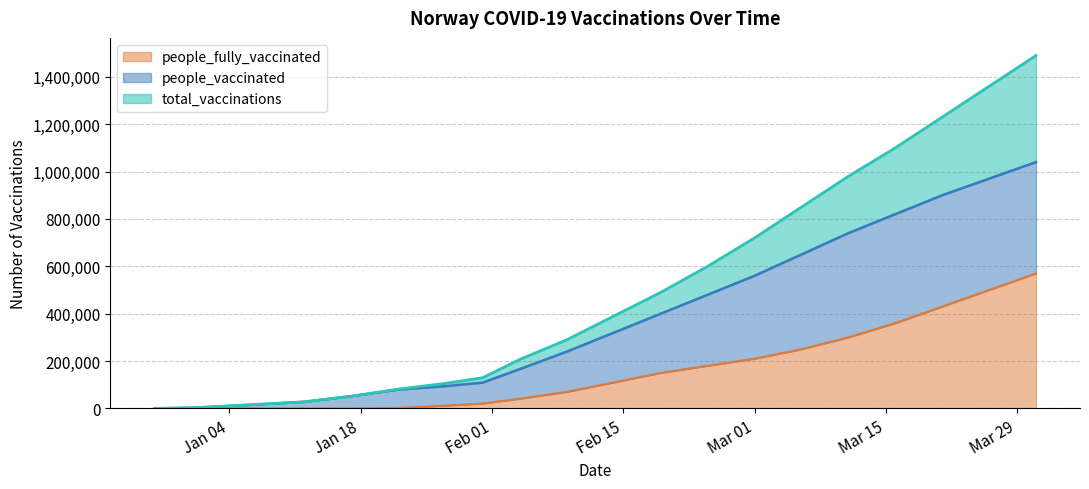

What is the label of the 18th point from the right?

2021-01-06